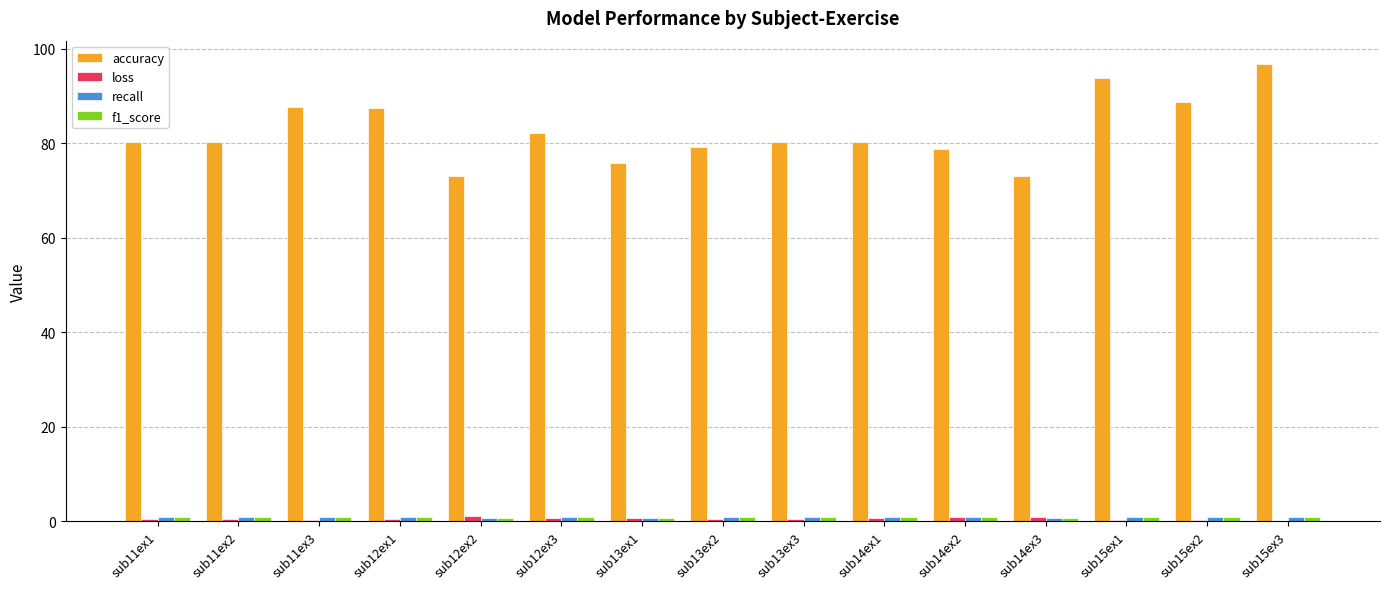

Which category has the highest value in the accuracy series?

sub15ex3